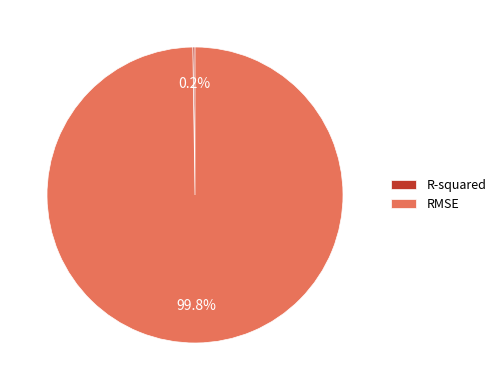

Is there a majority slice in this chart?

Yes